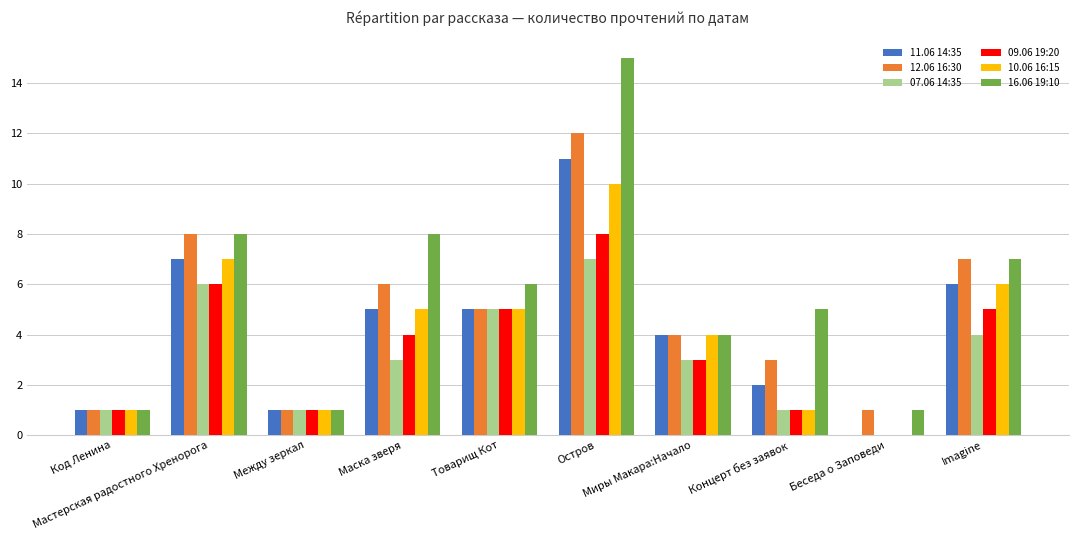

Are the bars horizontal?

No